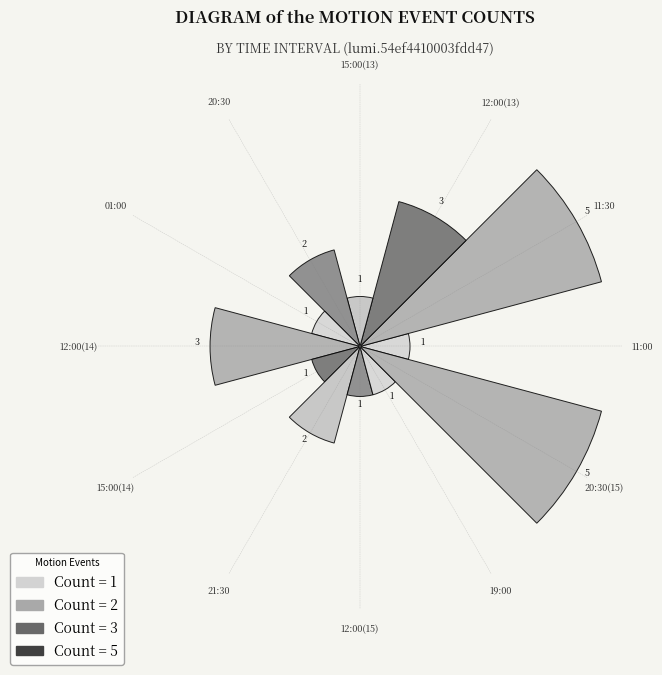

How many categories are shown in the chart?

1